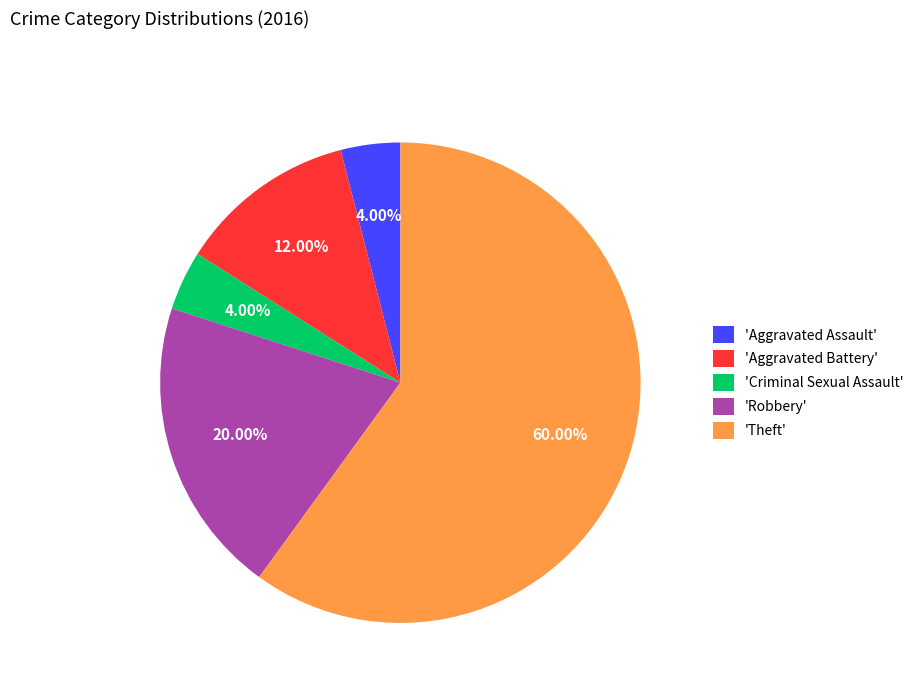

Which slice is the largest?

'Theft'